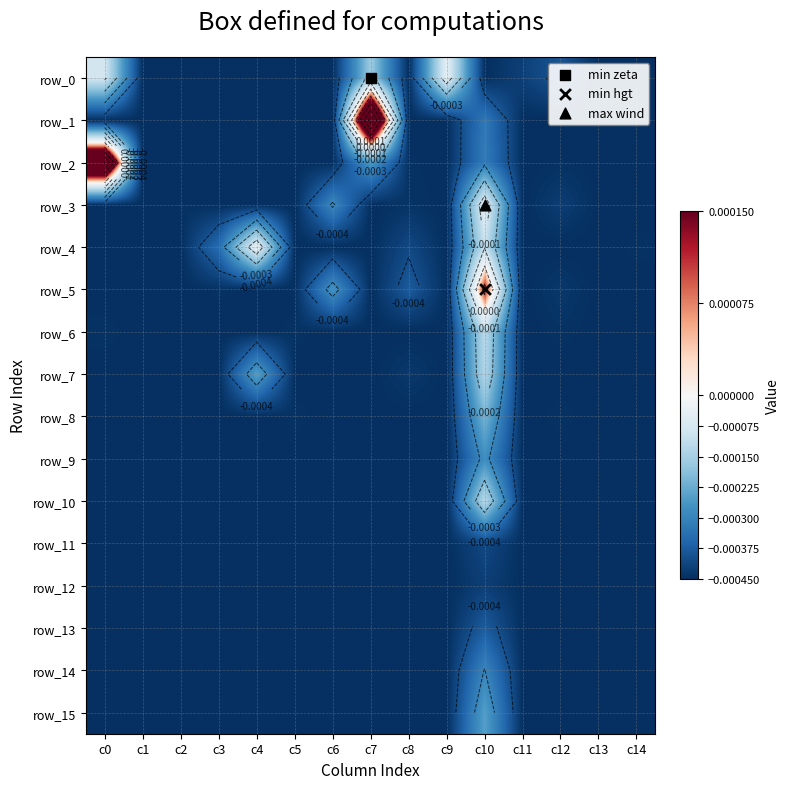

At which category is the sum across all series the highest?

c10